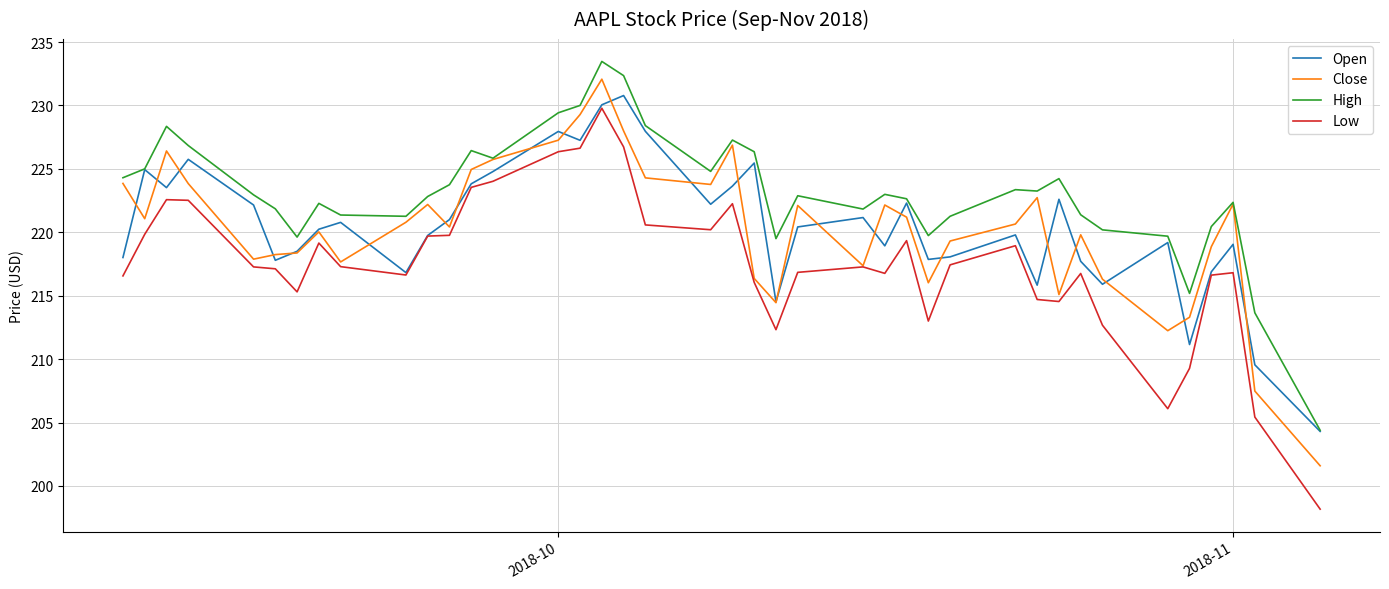

Which series has the largest total across all categories?

High